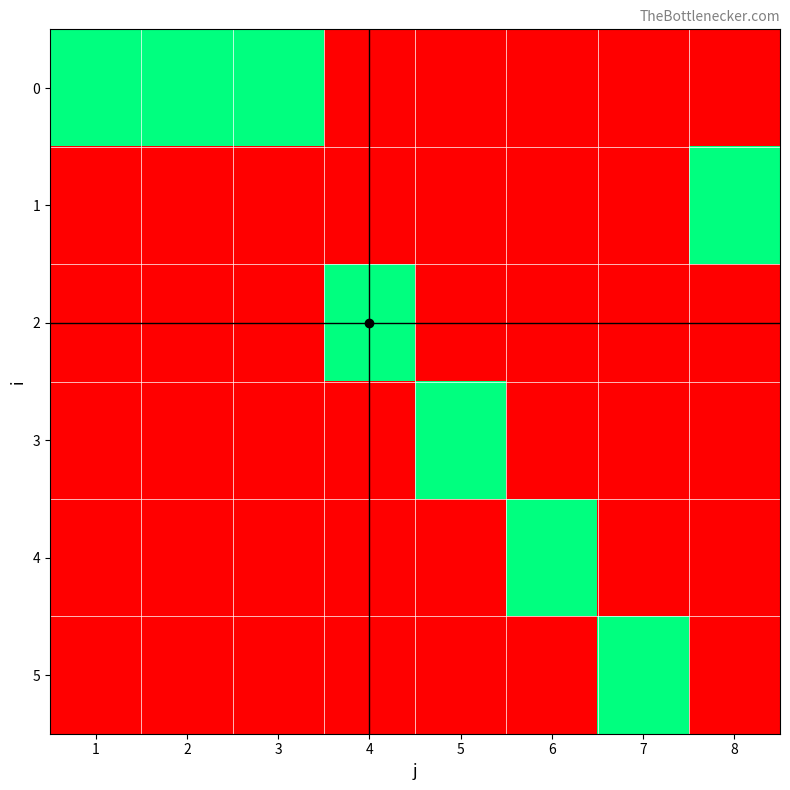

Reading right to left, extract all data points from this chart.

0: 8=0	7=0	6=0	5=0	4=0	3=1	2=1	1=1
1: 8=1	7=0	6=0	5=0	4=0	3=0	2=0	1=0
2: 8=0	7=0	6=0	5=0	4=1	3=0	2=0	1=0
3: 8=0	7=0	6=0	5=1	4=0	3=0	2=0	1=0
4: 8=0	7=0	6=1	5=0	4=0	3=0	2=0	1=0
5: 8=0	7=1	6=0	5=0	4=0	3=0	2=0	1=0